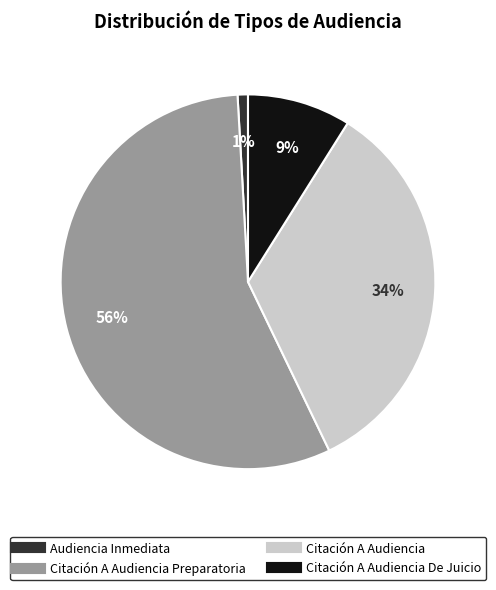

Is there a majority slice in this chart?

Yes